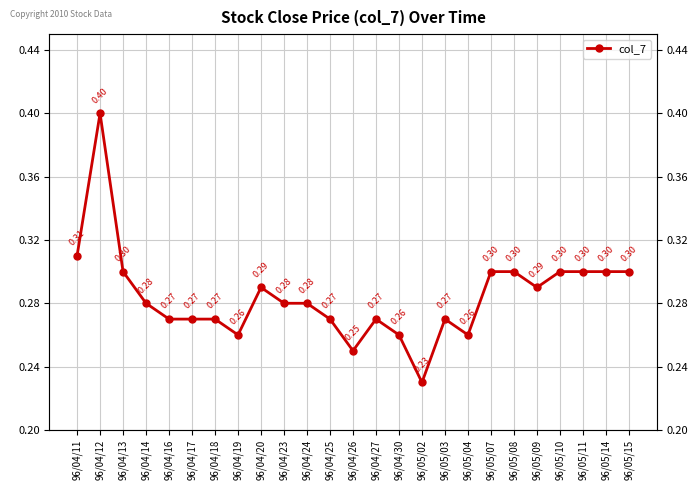

Reading left to right, transcribe all the data shown in this chart.

96/04/11=0.3	96/04/12=0.4	96/04/13=0.3	96/04/14=0.3	96/04/16=0.3	96/04/17=0.3	96/04/18=0.3	96/04/19=0.3	96/04/20=0.3	96/04/23=0.3	96/04/24=0.3	96/04/25=0.3	96/04/26=0.2	96/04/27=0.3	96/04/30=0.3	96/05/02=0.2	96/05/03=0.3	96/05/04=0.3	96/05/07=0.3	96/05/08=0.3	96/05/09=0.3	96/05/10=0.3	96/05/11=0.3	96/05/14=0.3	96/05/15=0.3